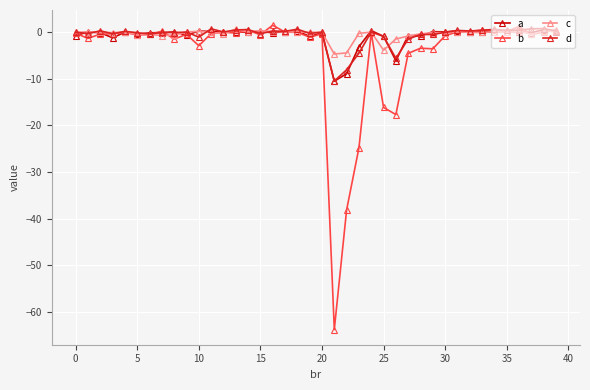

How many data points does each series have?

40